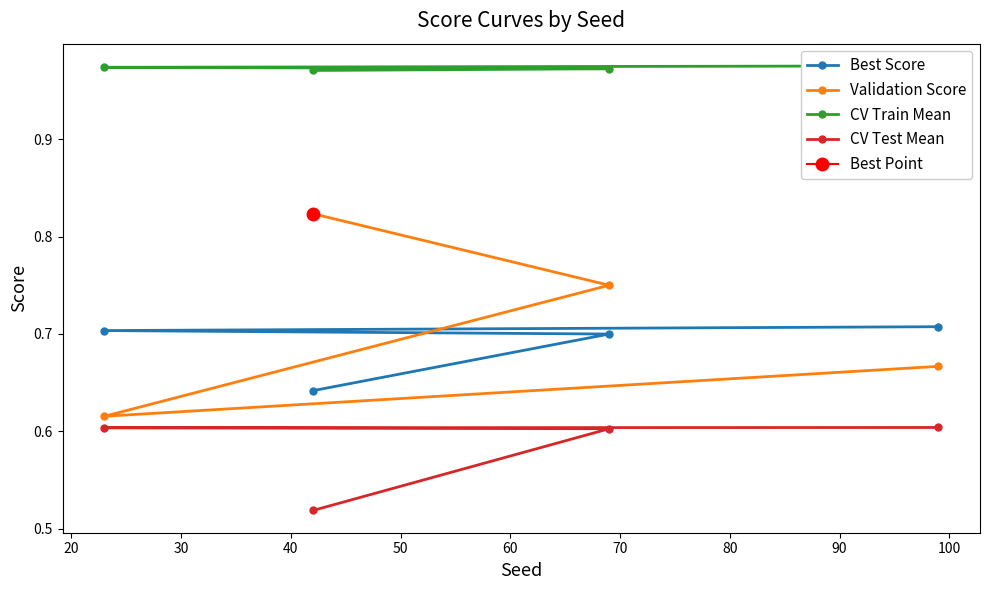

Is this an area chart (filled region under the line)?

No